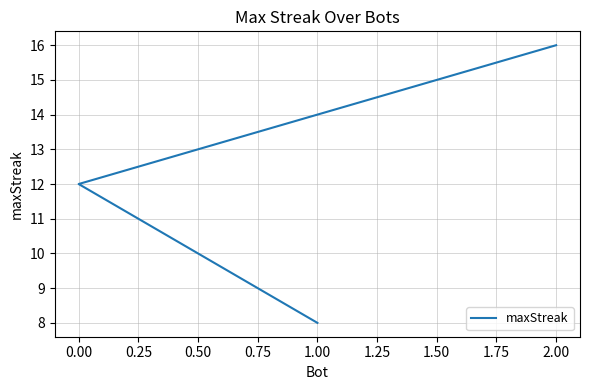

What is the maximum value shown in the chart?

16